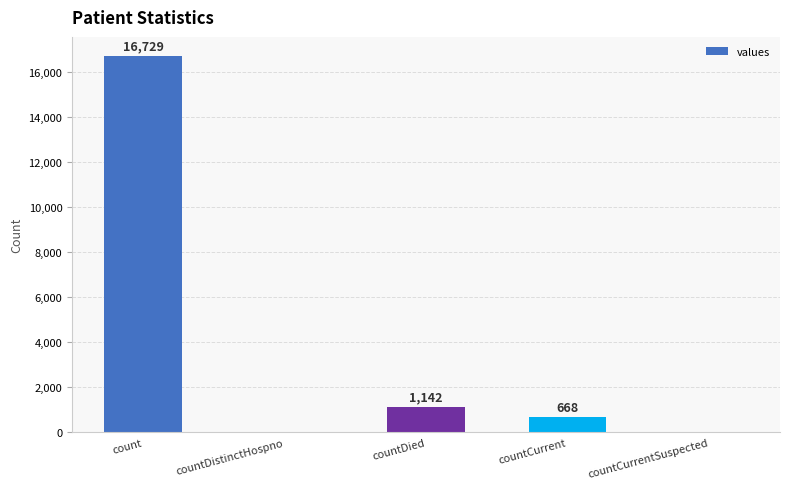

Does the chart contain stacked bars?

No